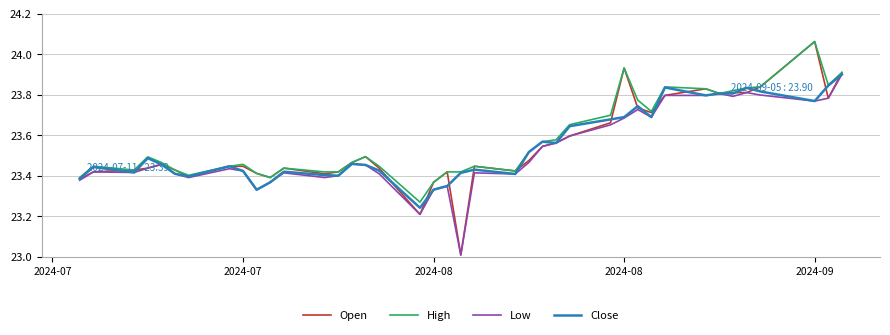

What is the smallest value displayed?

23.0